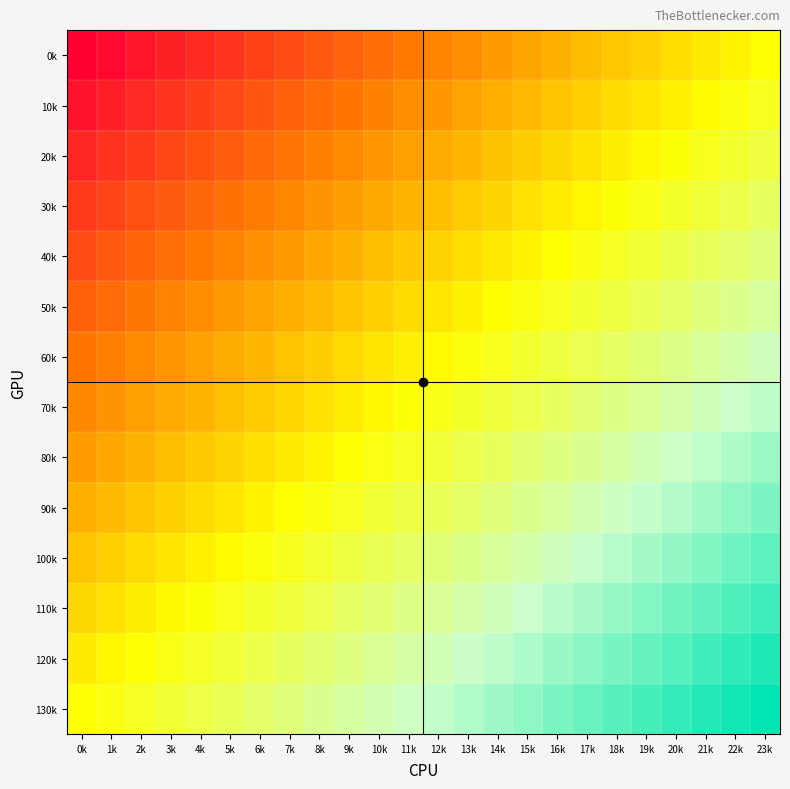

What is the total value across all series at 14k?

1.5